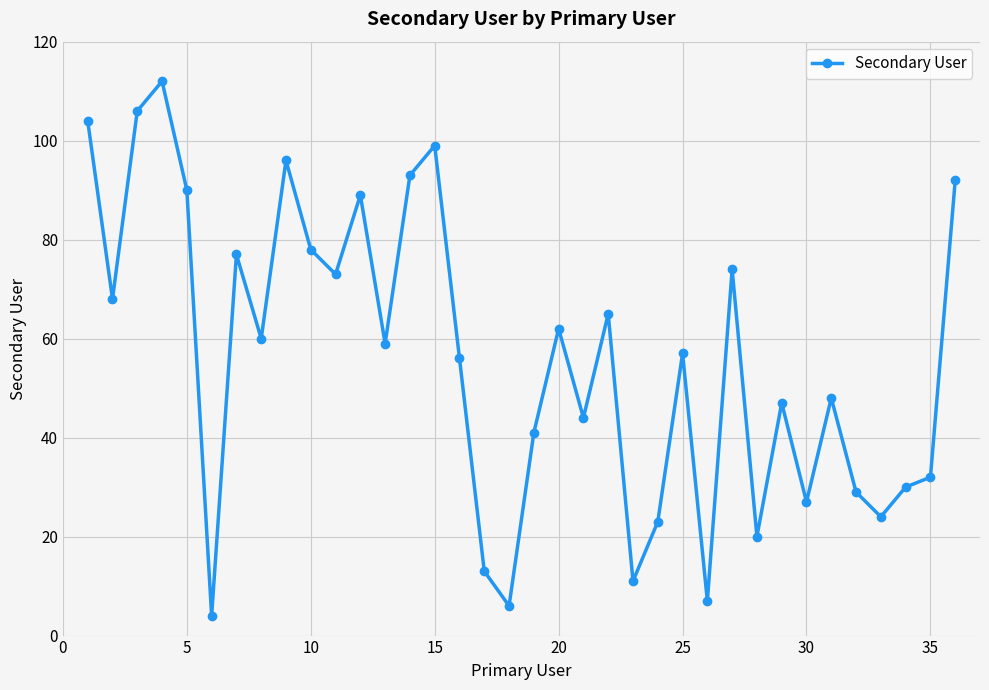

What is the sum of all values?

2016